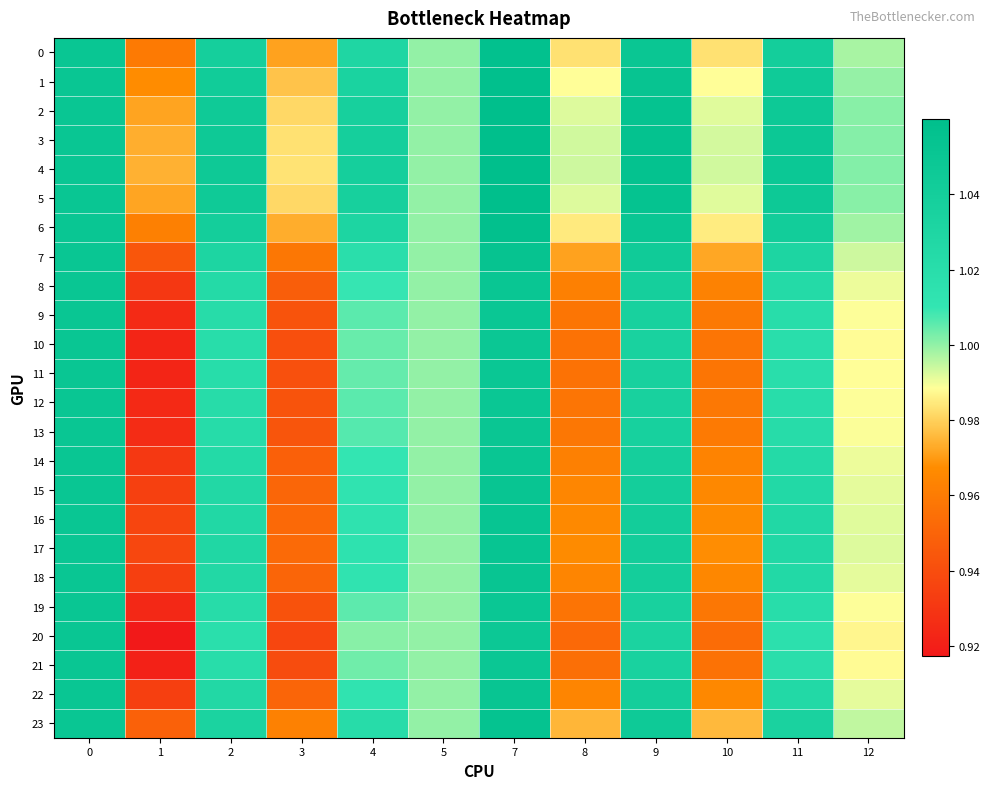

What is the maximum value shown in the chart?

1.1